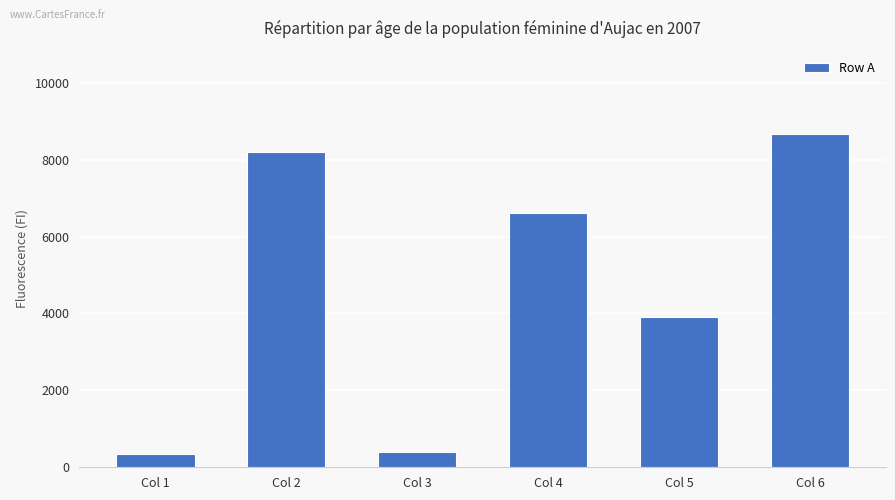

What is the approximate value at Col 4, to the nearest 100?

6600